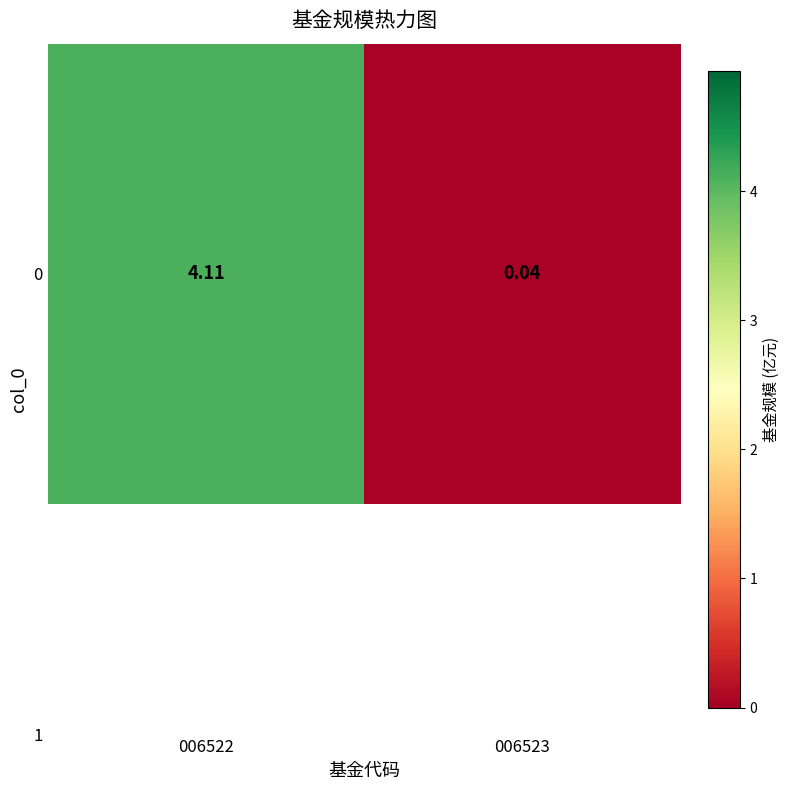

Reading right to left, transcribe all the data shown in this chart.

0.0	4.1